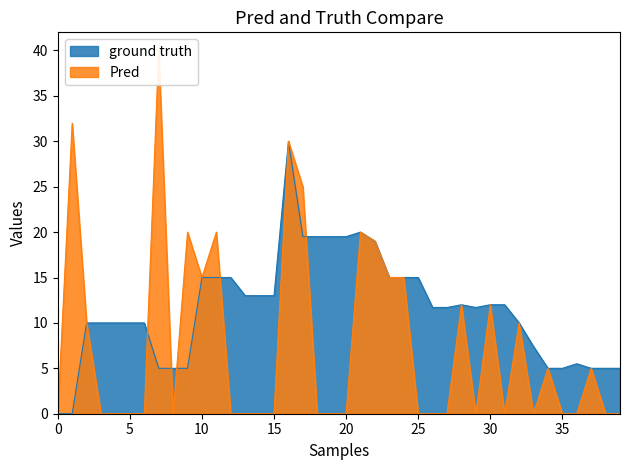

How many interior local valleys does the closing price series have?

1